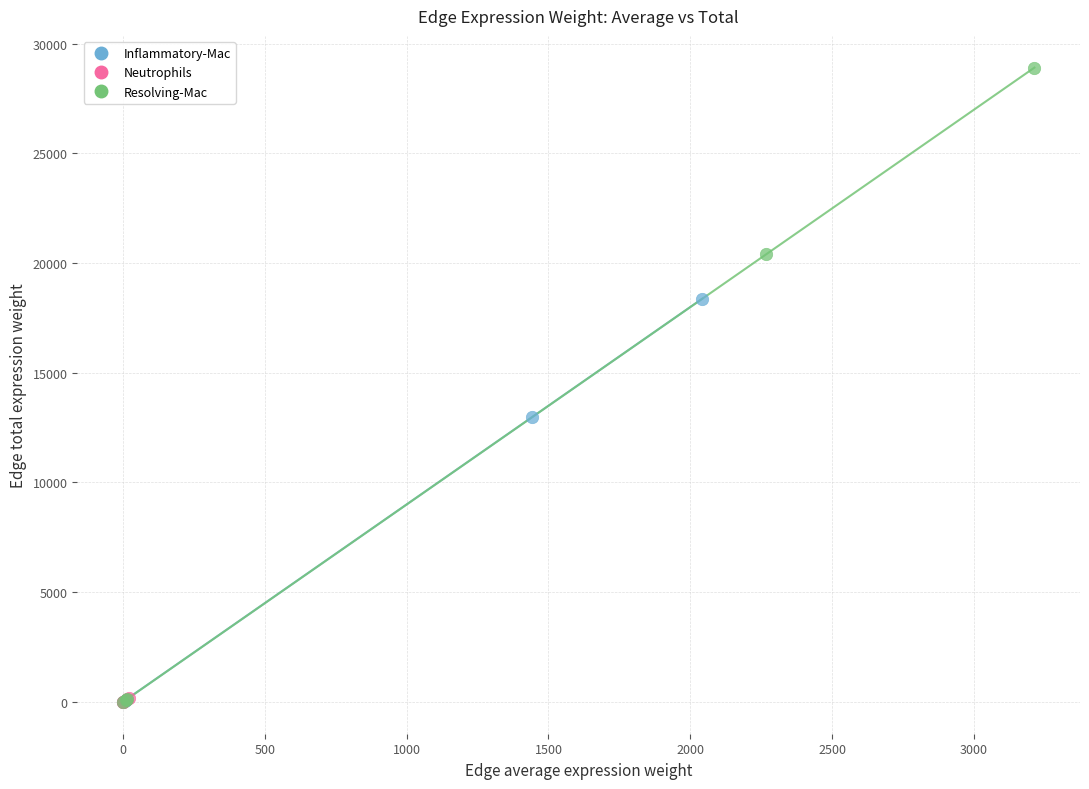

Which series has the largest Y range (max minus min)?

Resolving-Mac